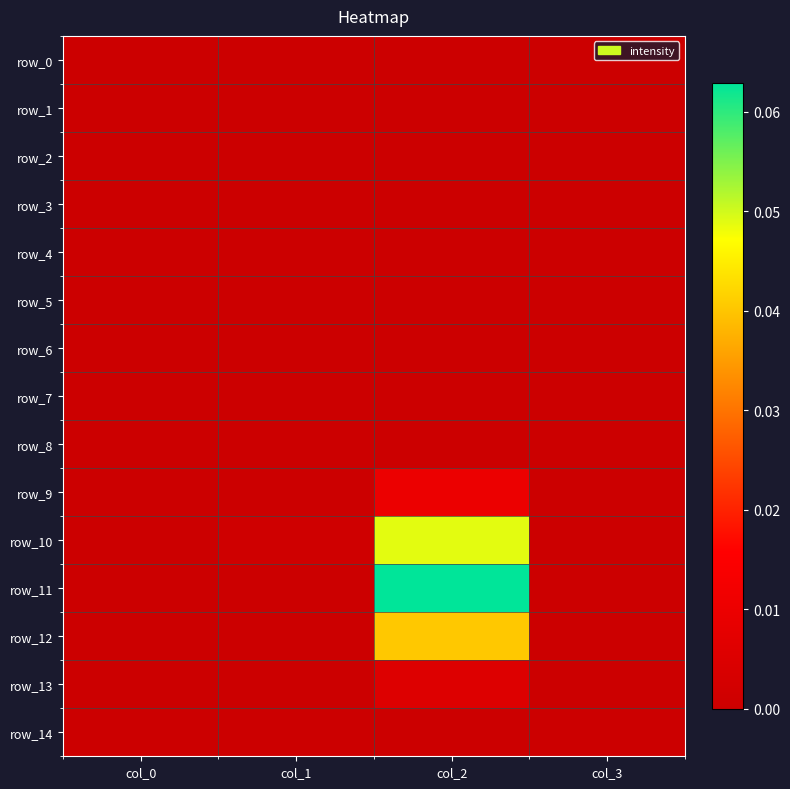

Is it true that row_1 equals -0.0 at col_0?

False